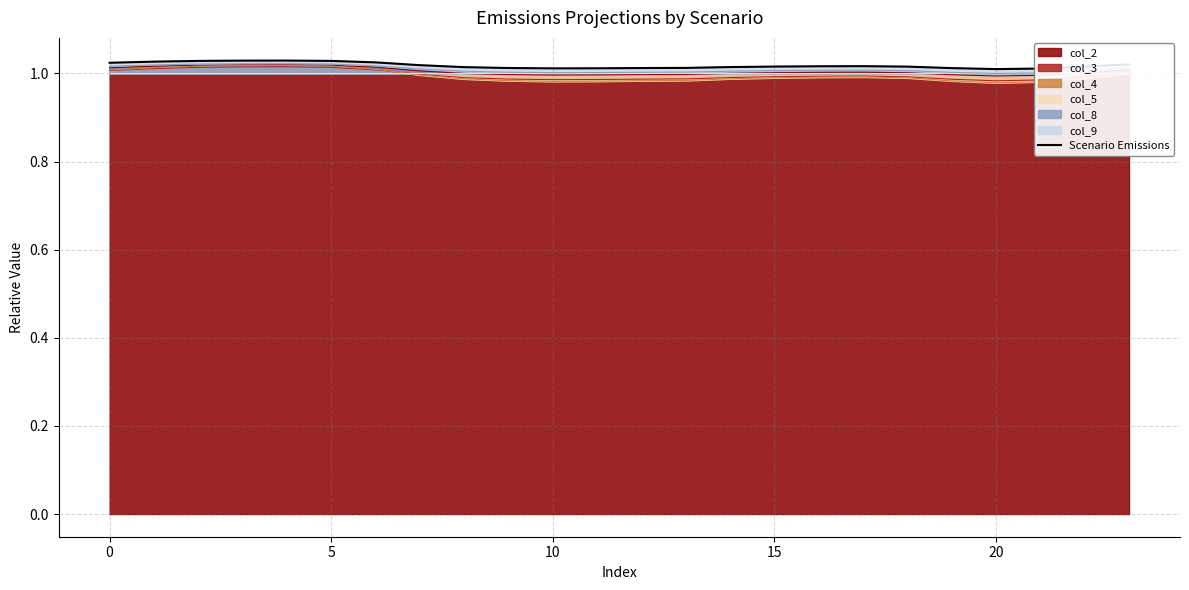

What is the label of the 2nd point from the right?

22